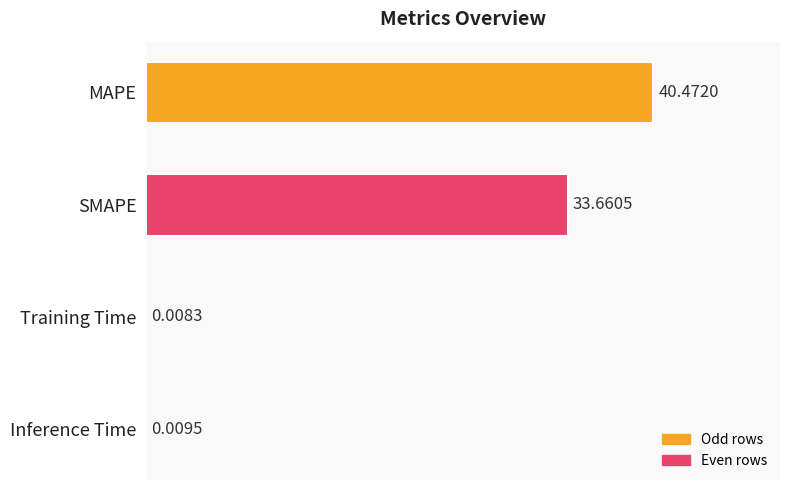

What is the sum of all values?

74.2